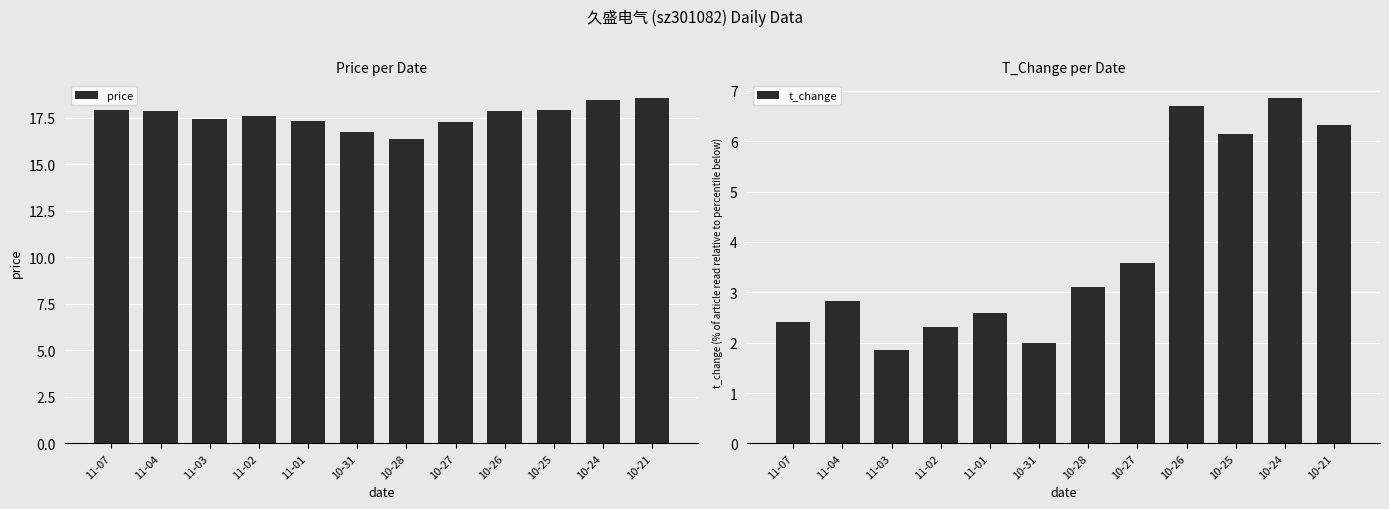

How many bars are there in total?

24